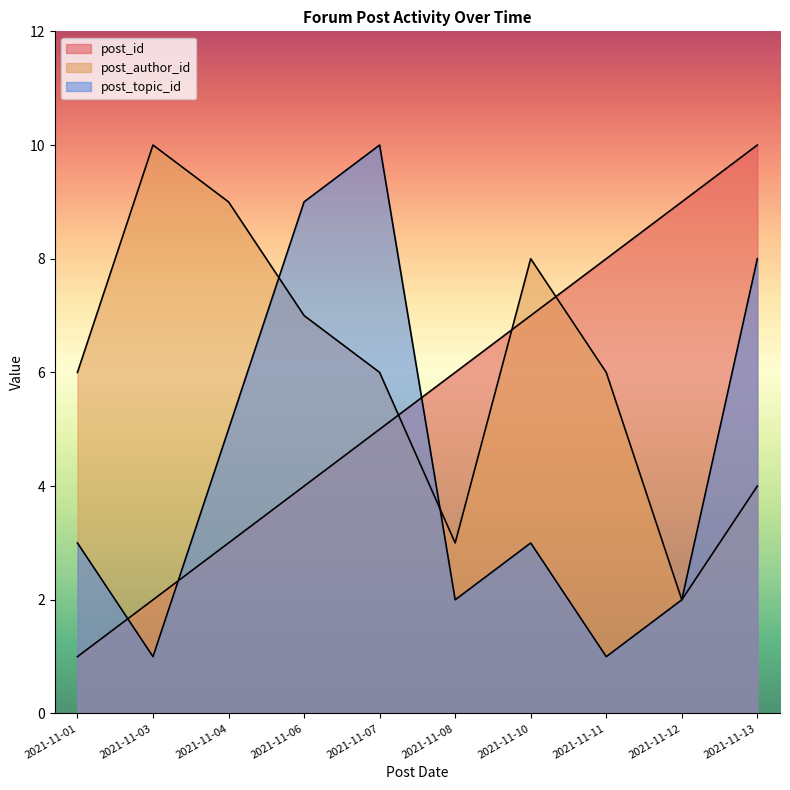

How many intersections are there between post_id and post_author_id?

3